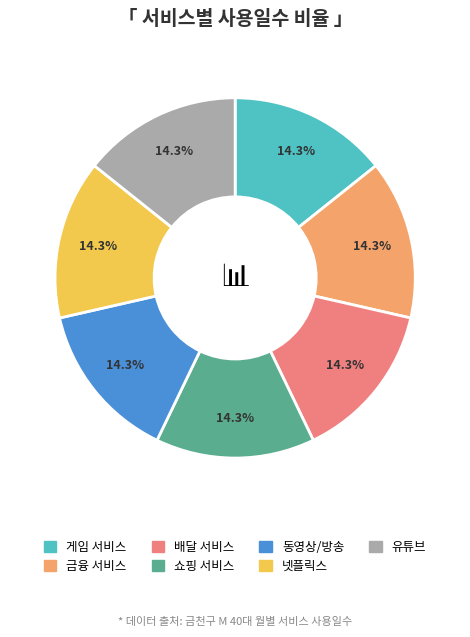

What percentage do 금융 서비스 and 배달 서비스 together represent?

28.6%